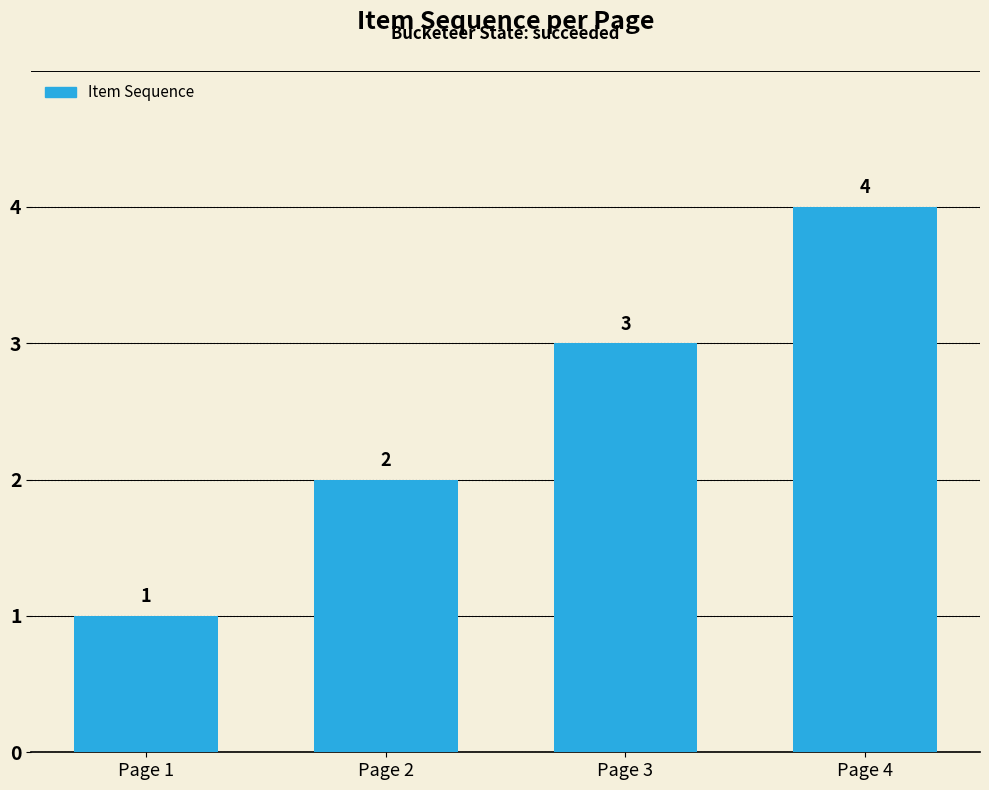

What is the difference between the second highest and minimum values?

2